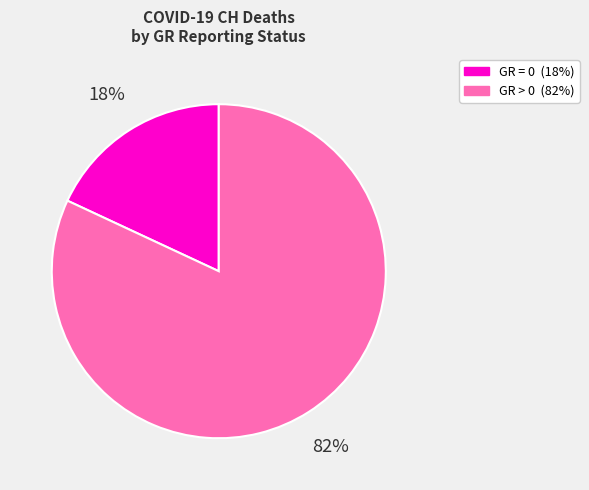

How many slices are in this pie chart?

2